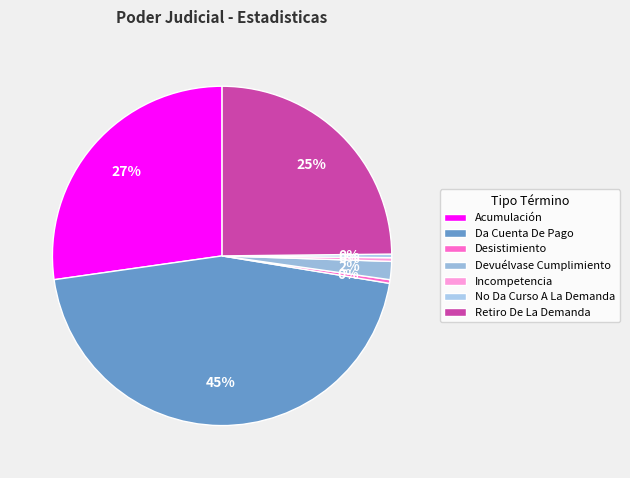

Between Desistimiento and Retiro De La Demanda, which is larger?

Retiro De La Demanda